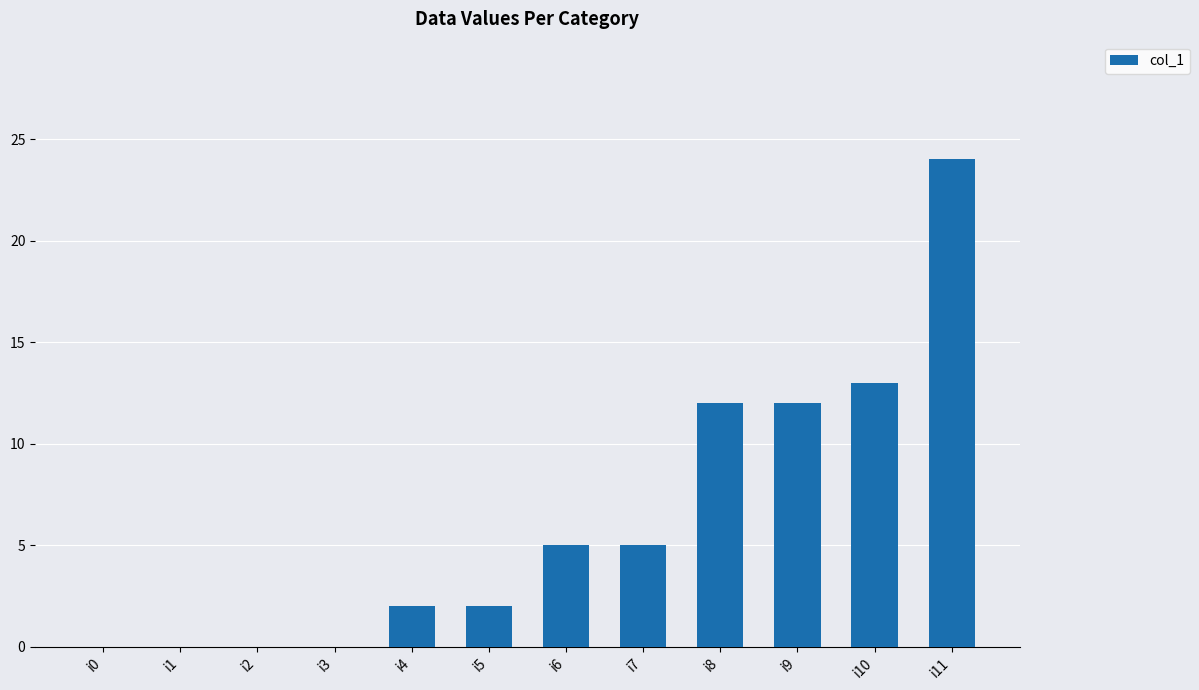

What is the change in value from i4 to i8?

+10